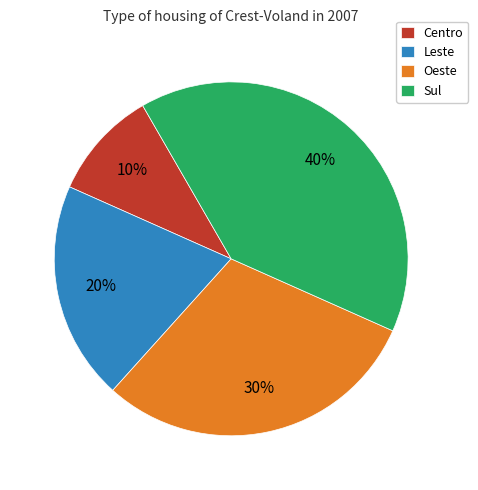

Is there any slice that represents more than half of the pie?

No